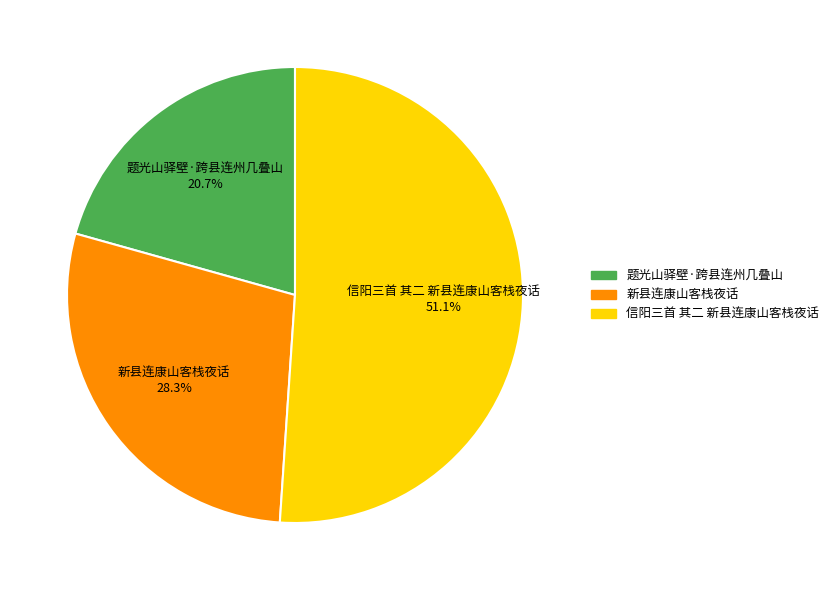

What is the ratio of the value at 新县连康山客栈夜话 to the value at 题光山驿壁·跨县连州几叠山?

1.4